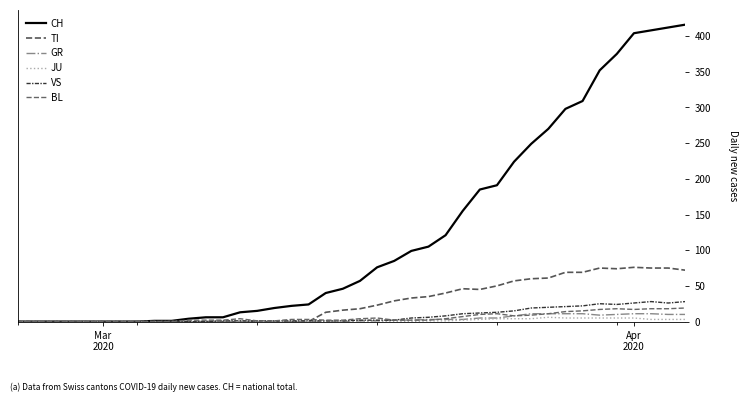

How many lines are shown in the chart?

6